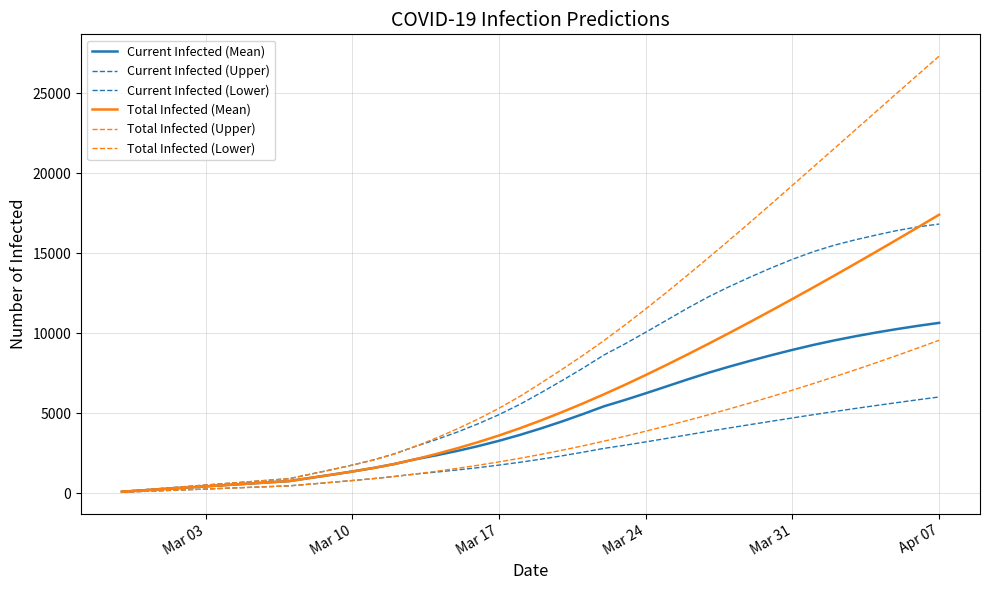

Is this an area chart (filled region under the line)?

No